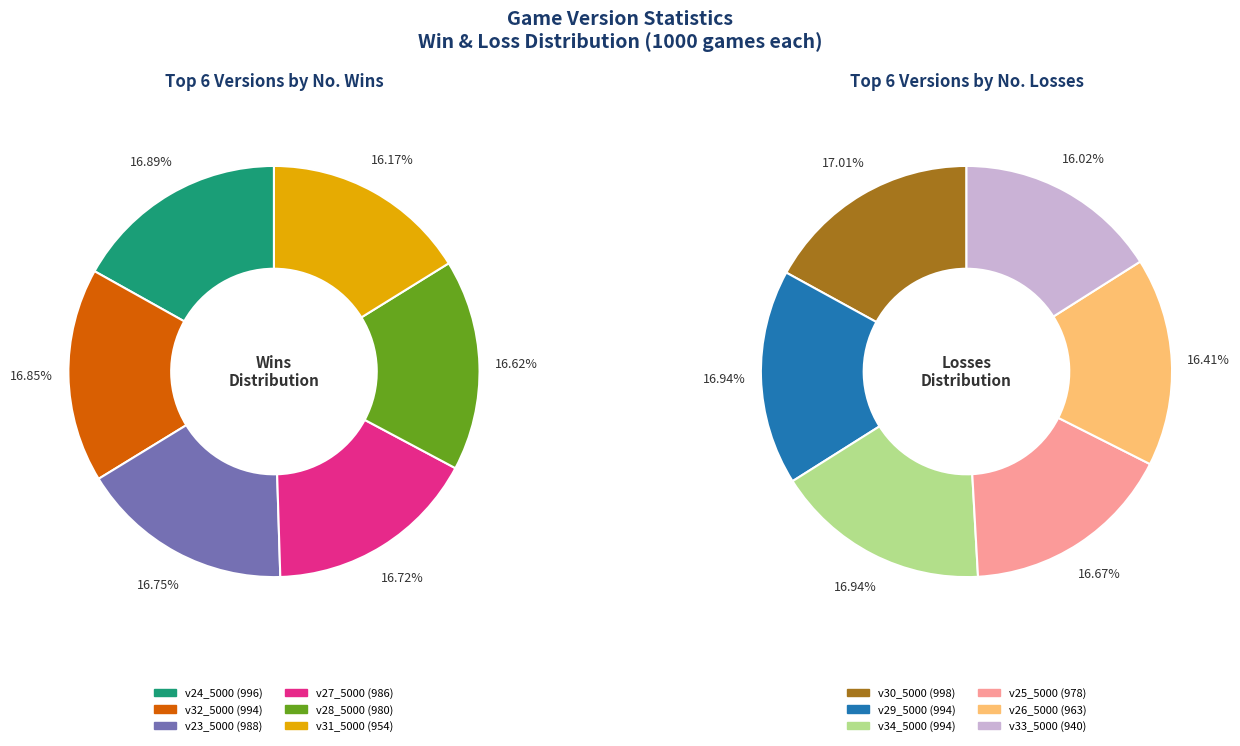

Between v26_5000 and v30_5000, which series saw the biggest shift?

no. wins